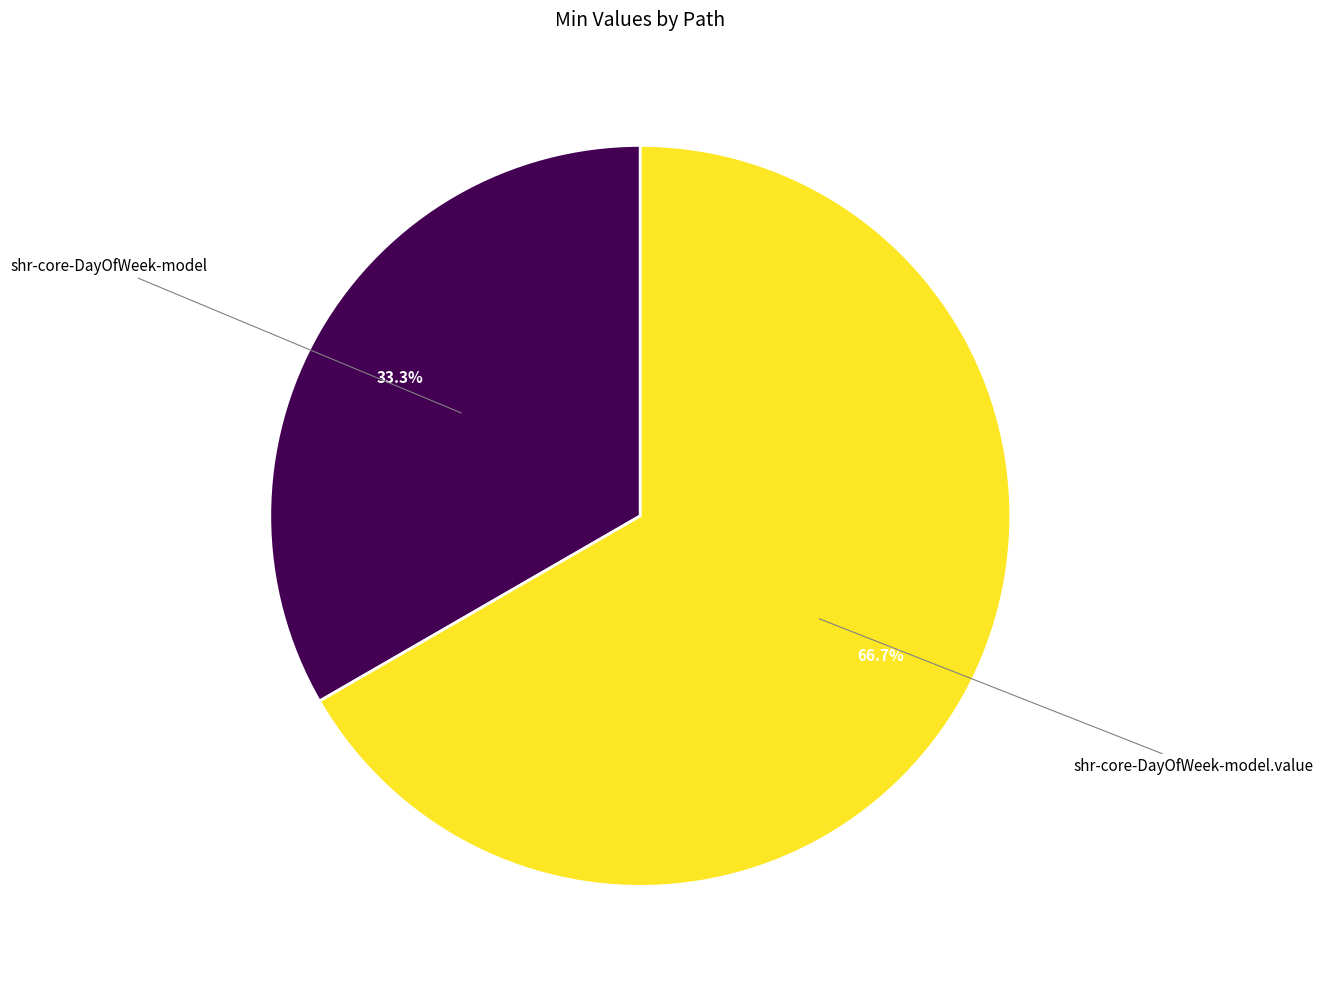

Does any single category account for the majority?

Yes